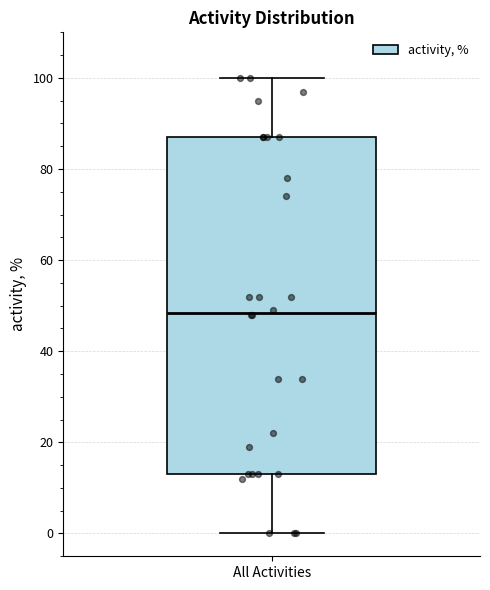

Where does the lower whisker of the box for All Activities end on the y-axis? The values are not printed on the chart, so give them approximately, as read against the axis.

0